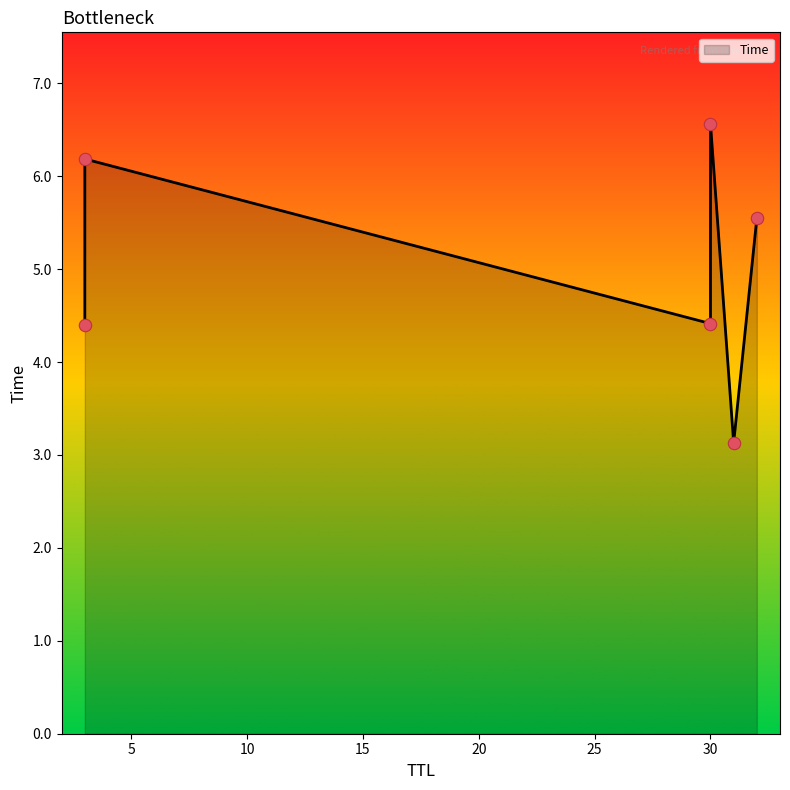

Between 32 and 3, which is larger?

3